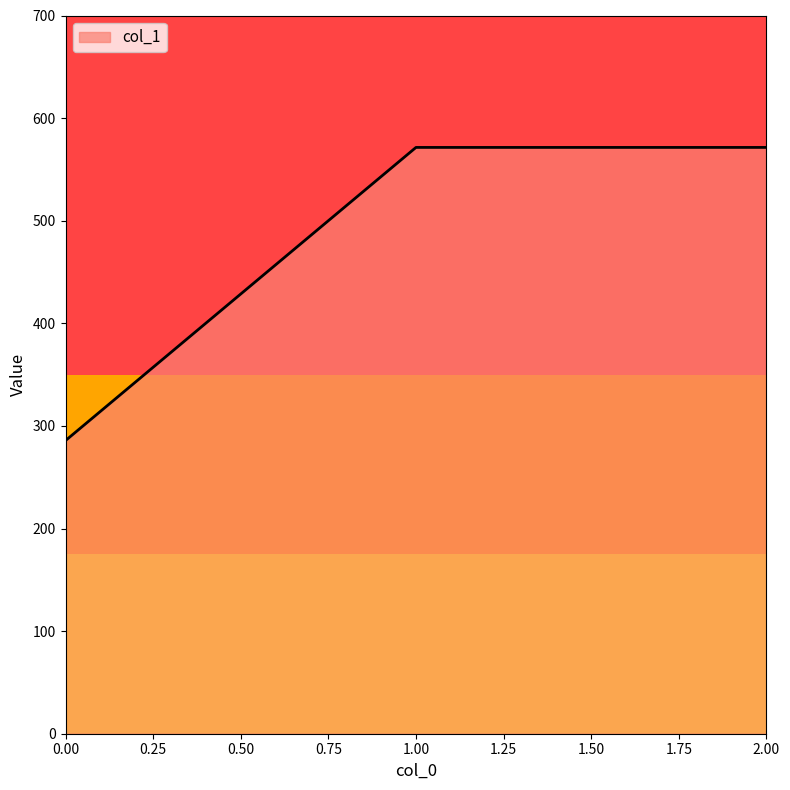

At which label does the data first exceed 571?

1.00